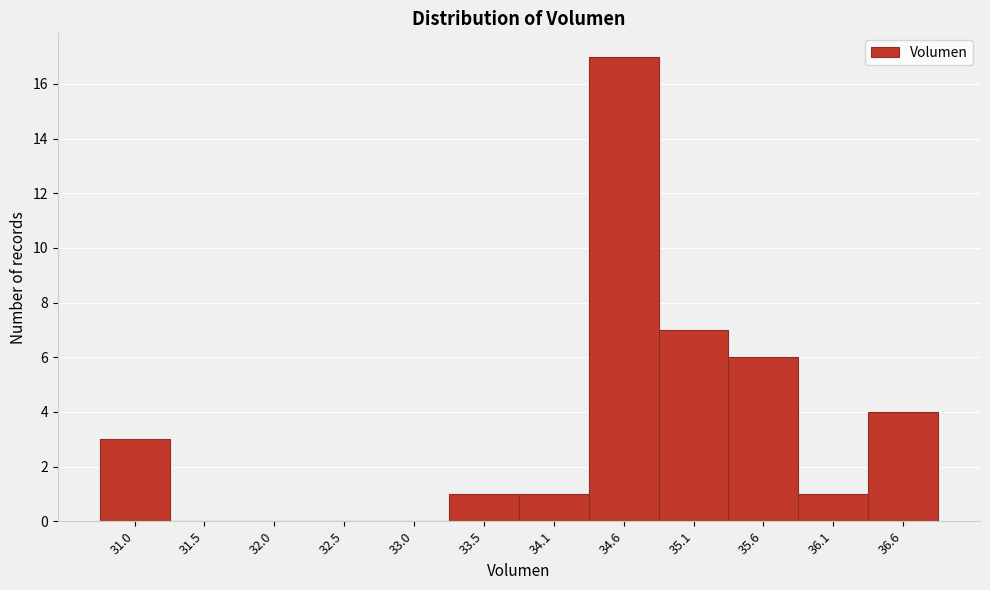

Which range on the x-axis has the tallest bar?

34.3 to 34.8